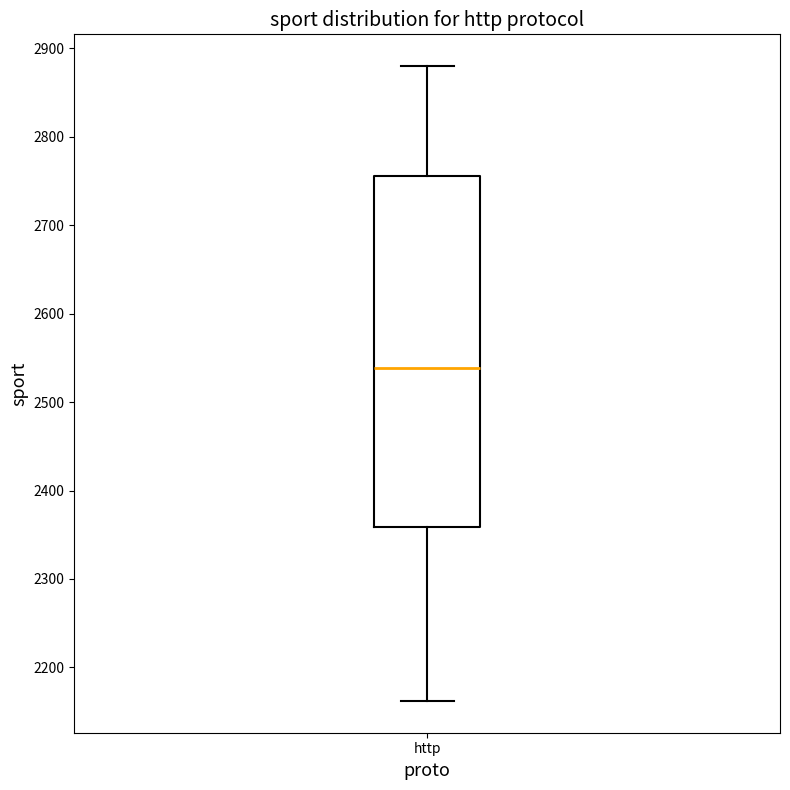

Where does the lower whisker of the box for http end on the y-axis? The values are not printed on the chart, so give them approximately, as read against the axis.

2160